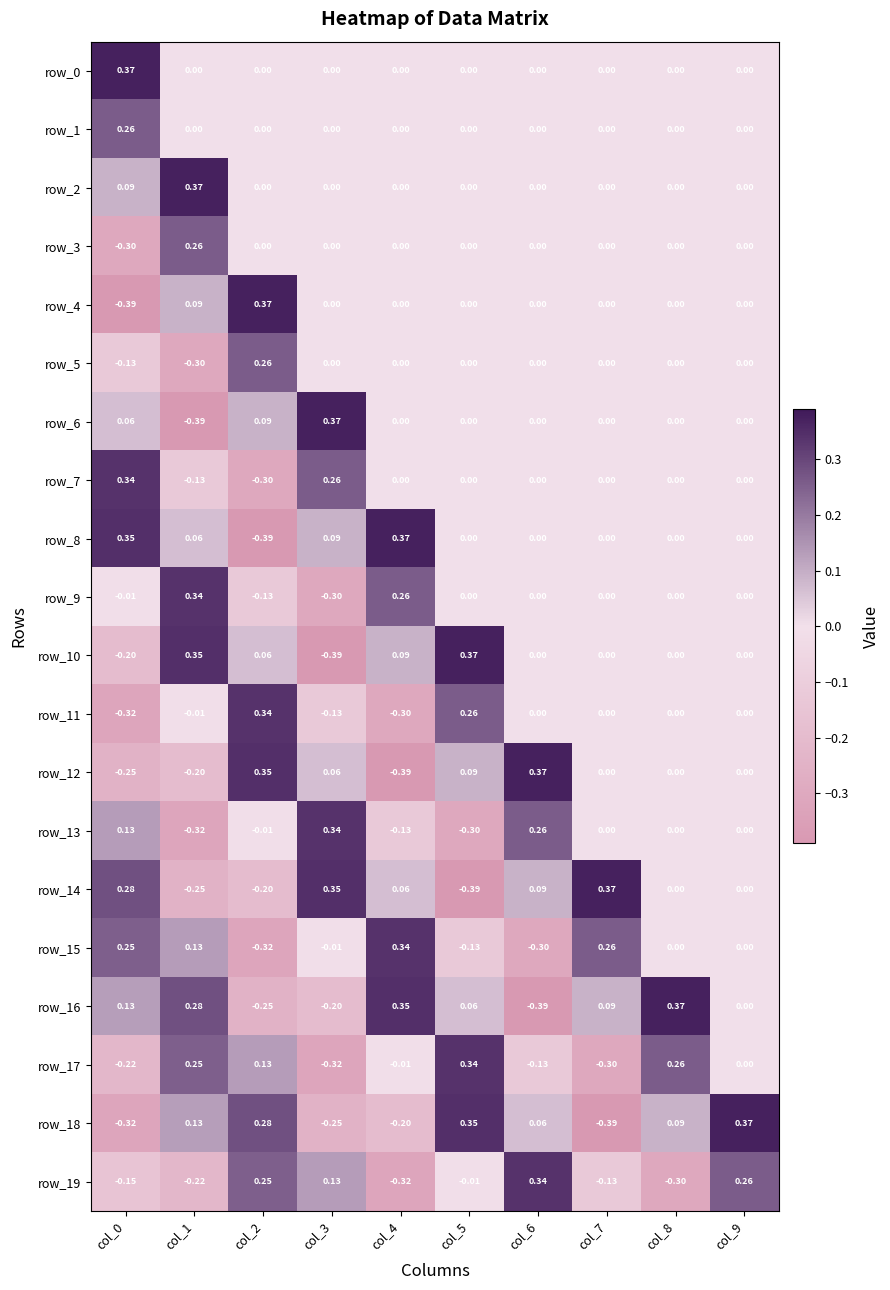

Is the value of row_11 at col_7 greater than the value of row_16 at col_4?

No